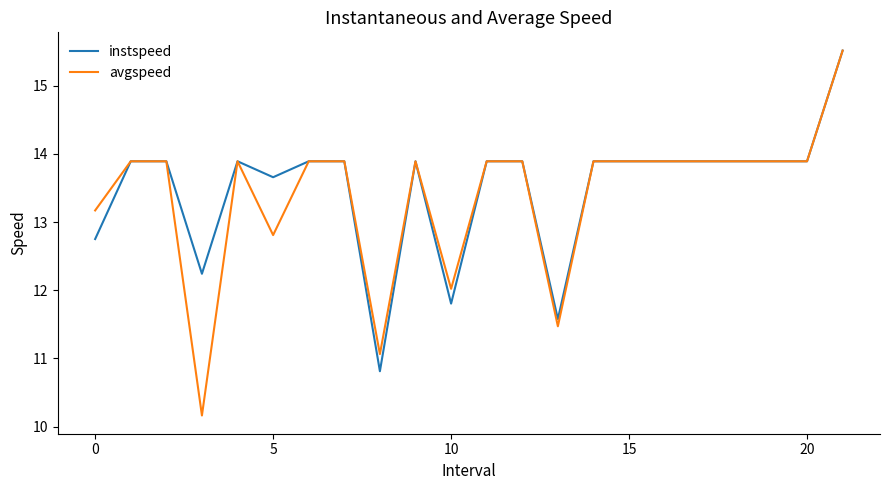

Rank the series by their average value, from highest to lowest.

instspeed, avgspeed